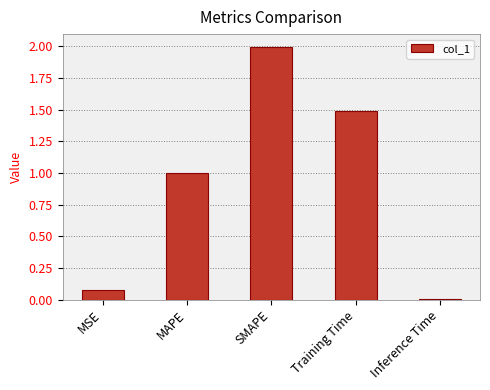

The value at MAPE is 0.6. True or false?

False